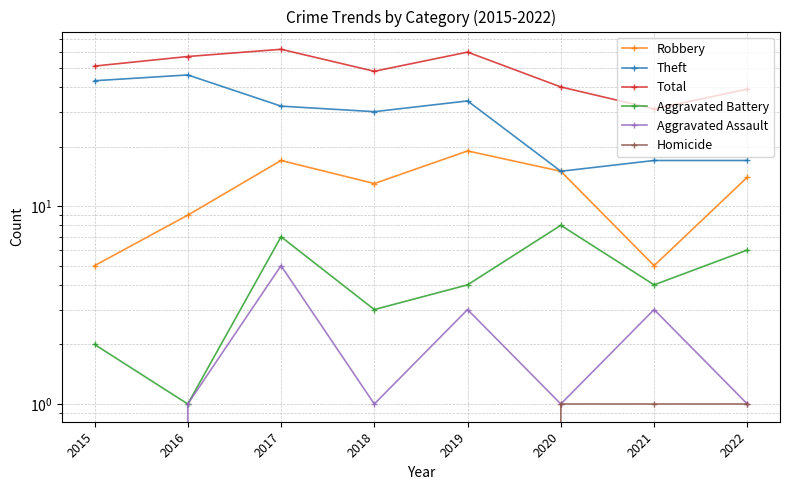

What is the average value of the Robbery series?

12